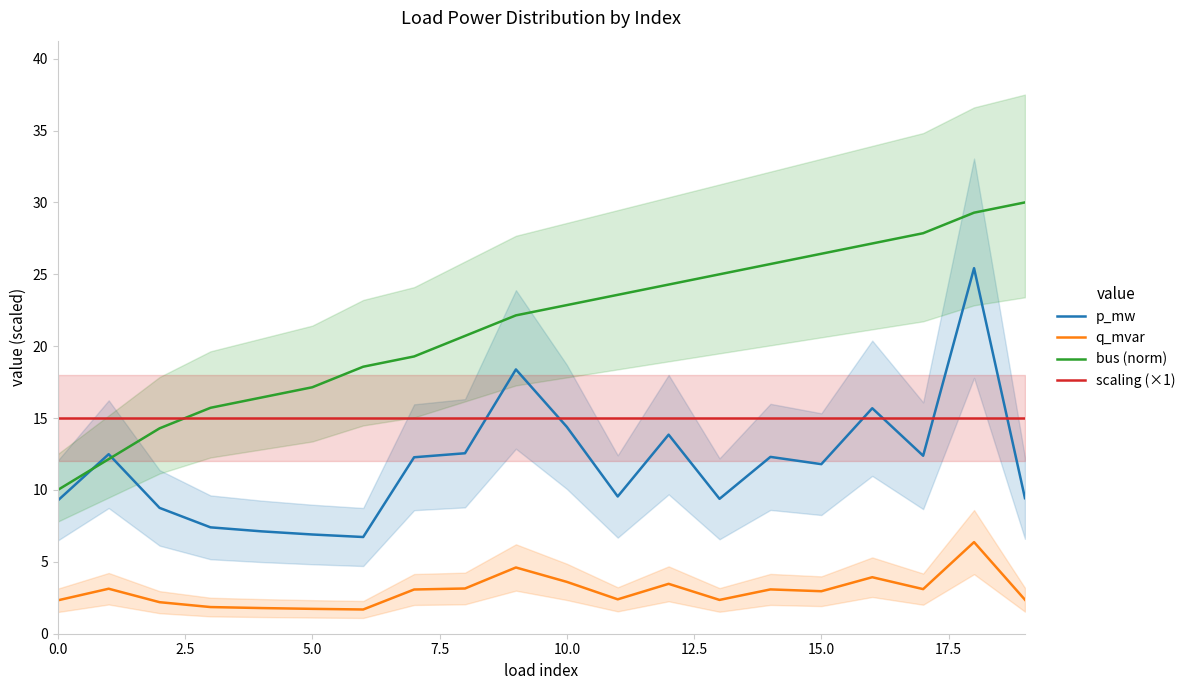

True or false: p_mw and q_mvar intersect in this chart.

False